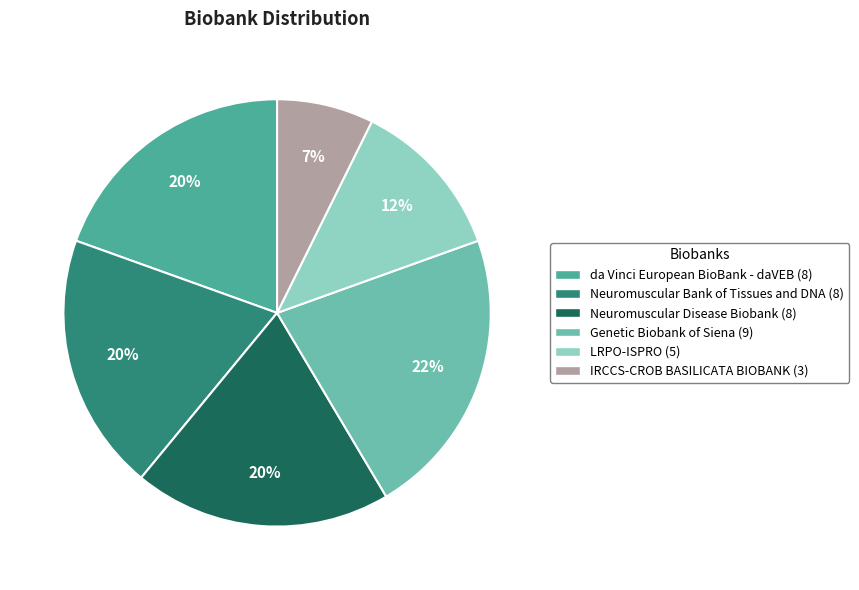

How many slices are in this pie chart?

6